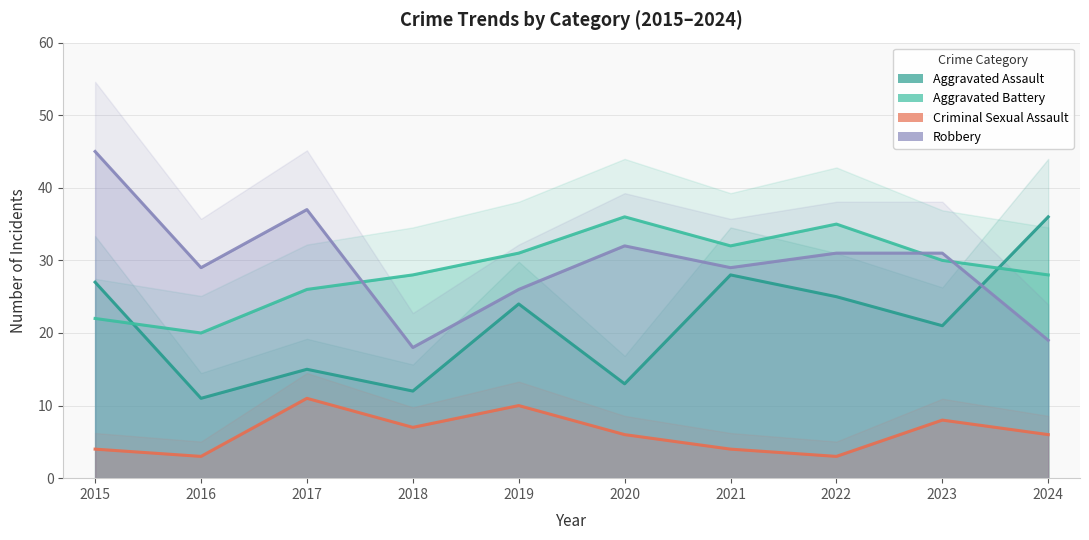

What is the value of the Robbery point at the 7th from the left?

29